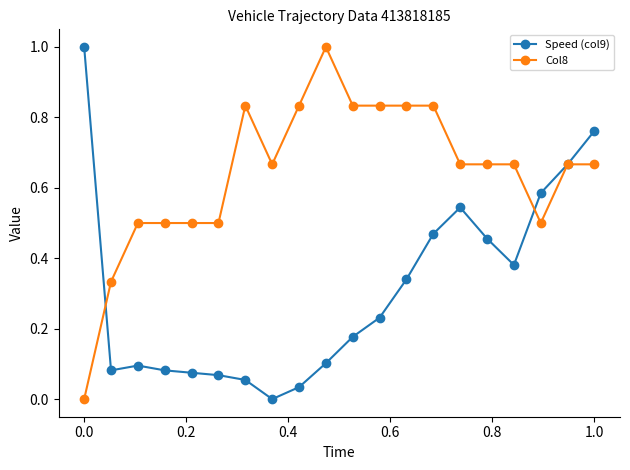

Rank the series by their average value, from lowest to highest.

Speed (col9), Col8